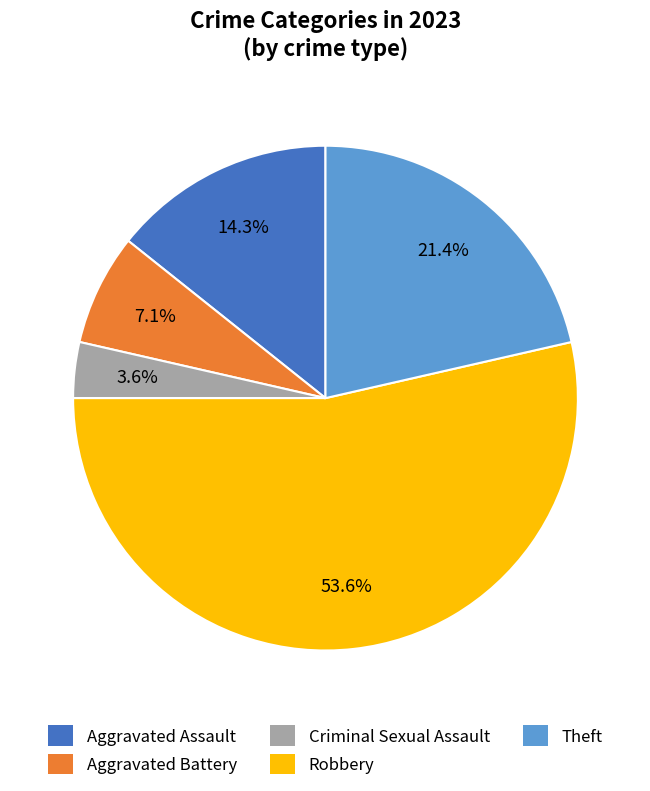

To the nearest percent, what portion does Aggravated Assault represent?

14%